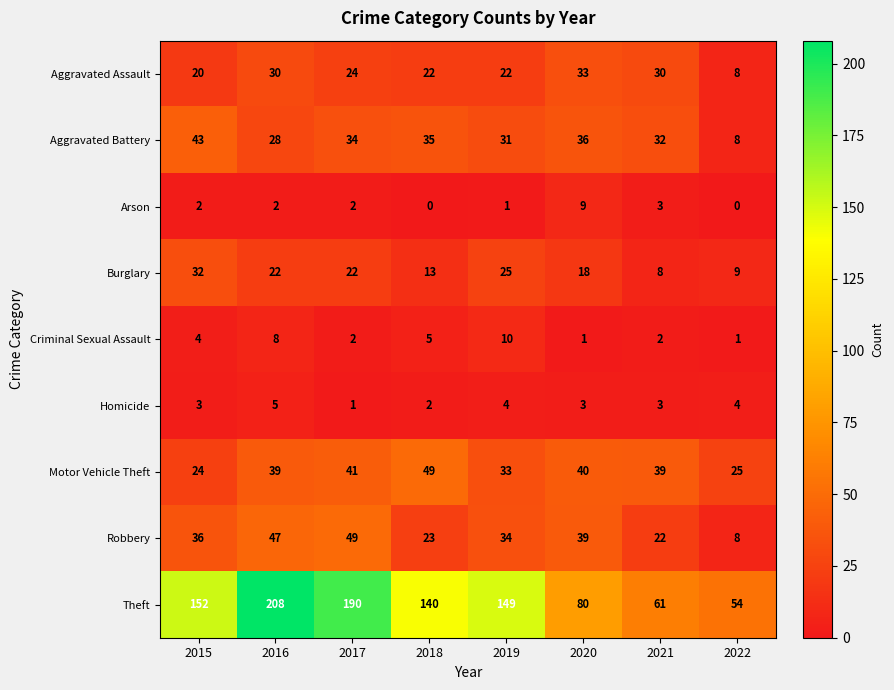

What is the sum of all Criminal Sexual Assault values?

33